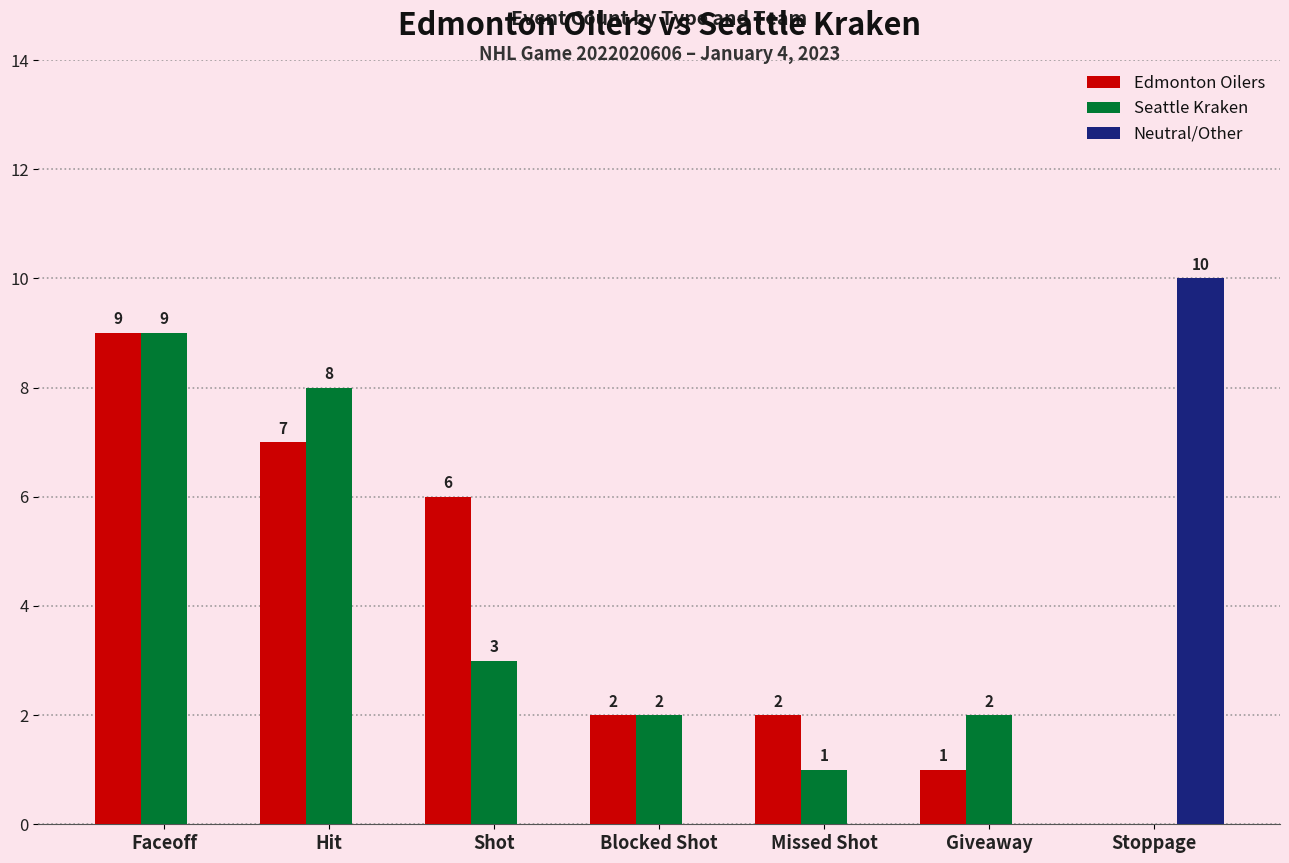

What is the sum of all Neutral/Other values?

10